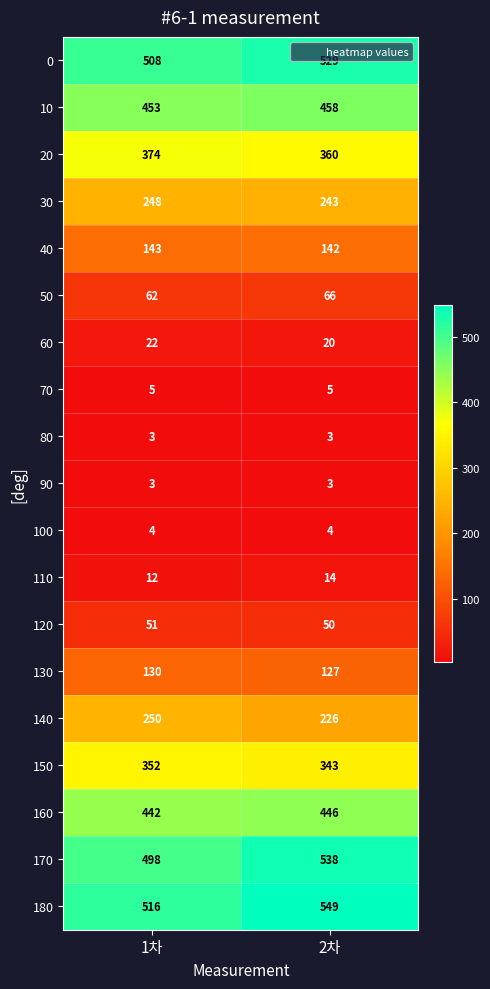

Is it true that 50 equals 81 at 1차?

False